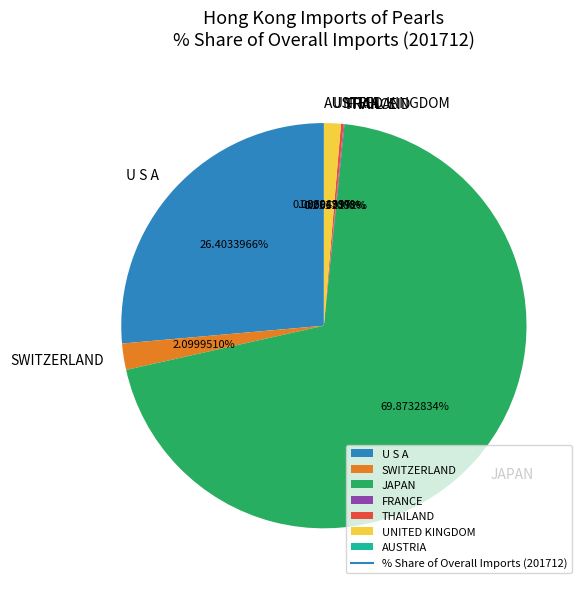

What percentage is the JAPAN slice, to the nearest percent?

70%